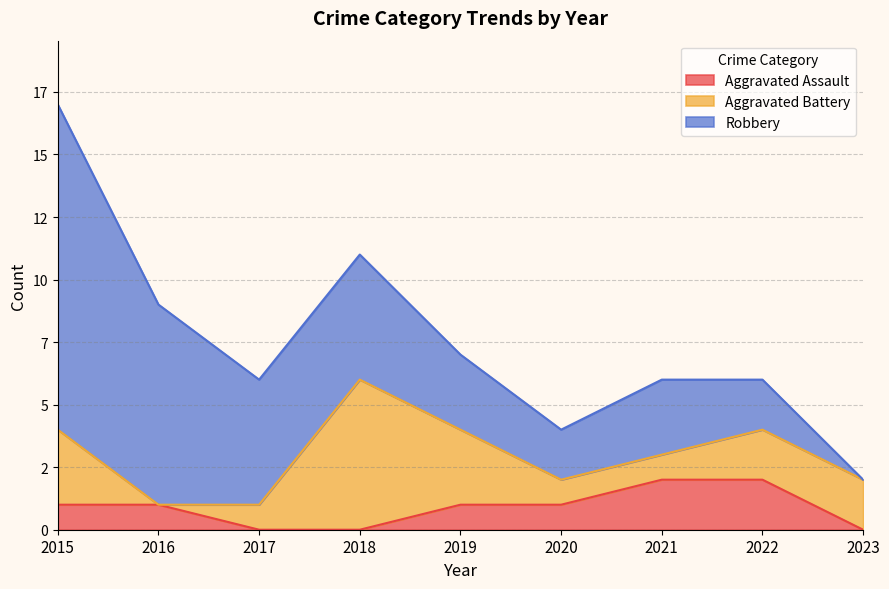

What is the highest value of the Robbery series?

13